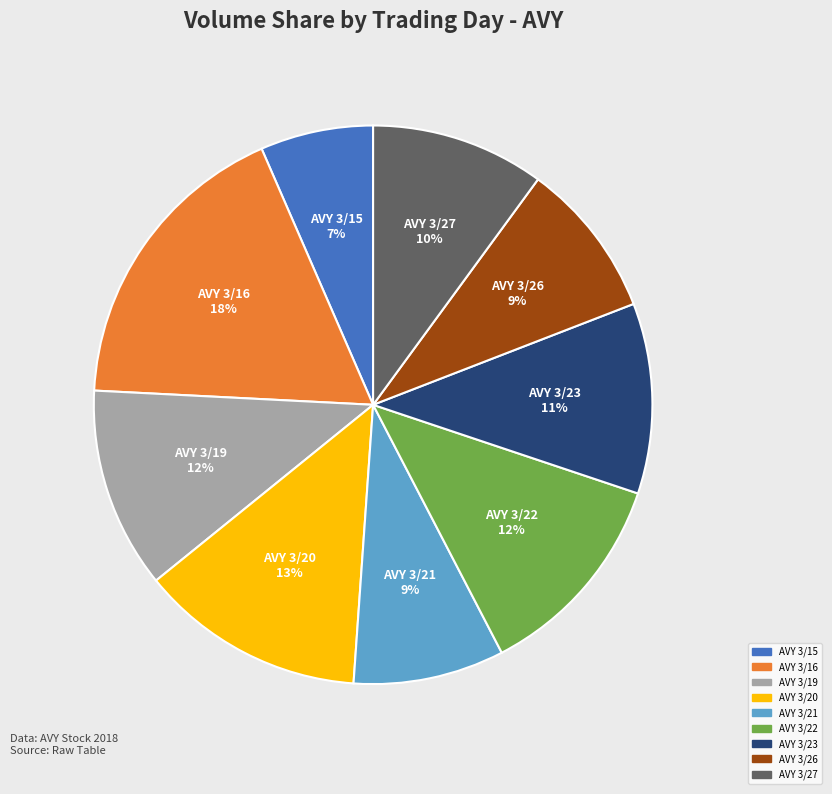

Is the sum of AVY 3/19 and AVY 3/23 greater than half?

No